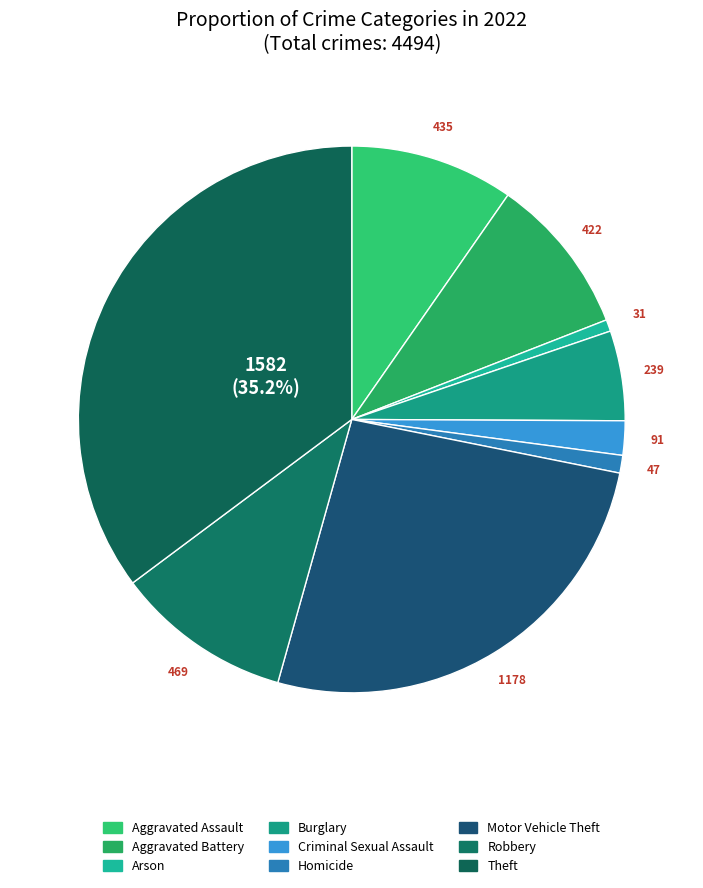

What percentage is the Arson slice, to the nearest percent?

1%